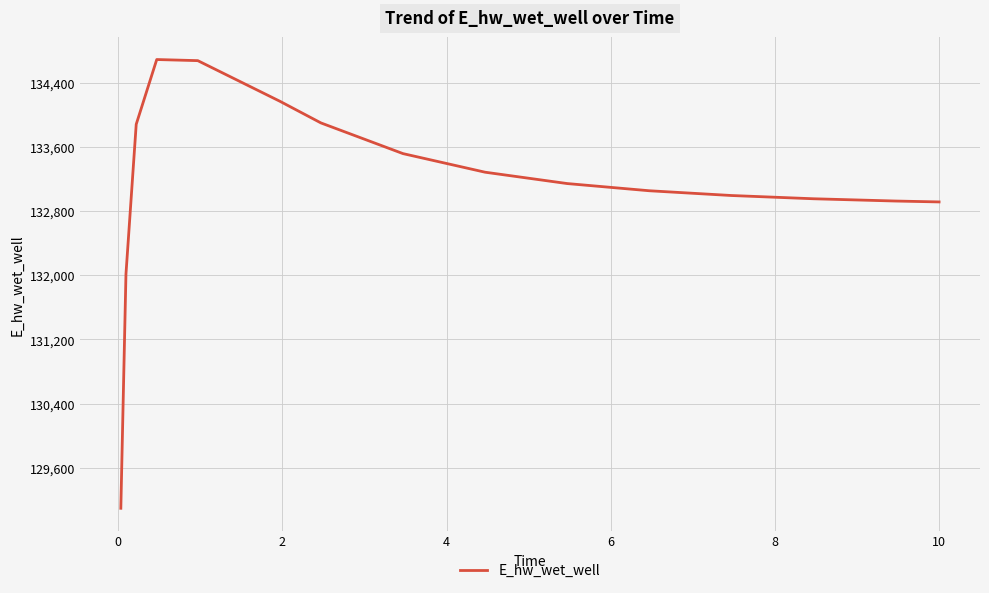

What is the average value?

133147.9